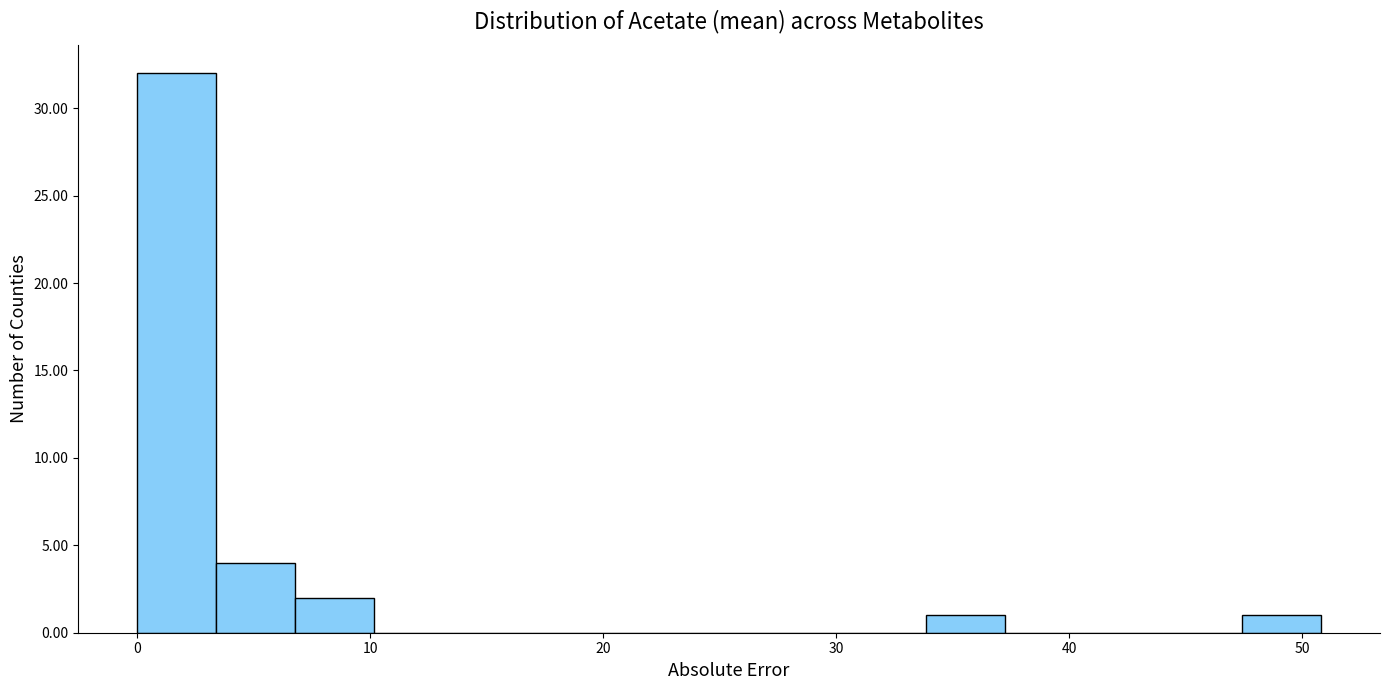

Around what value on the x-axis is the tallest bar? Give the approximate position of its centre, as read against the axis.

2